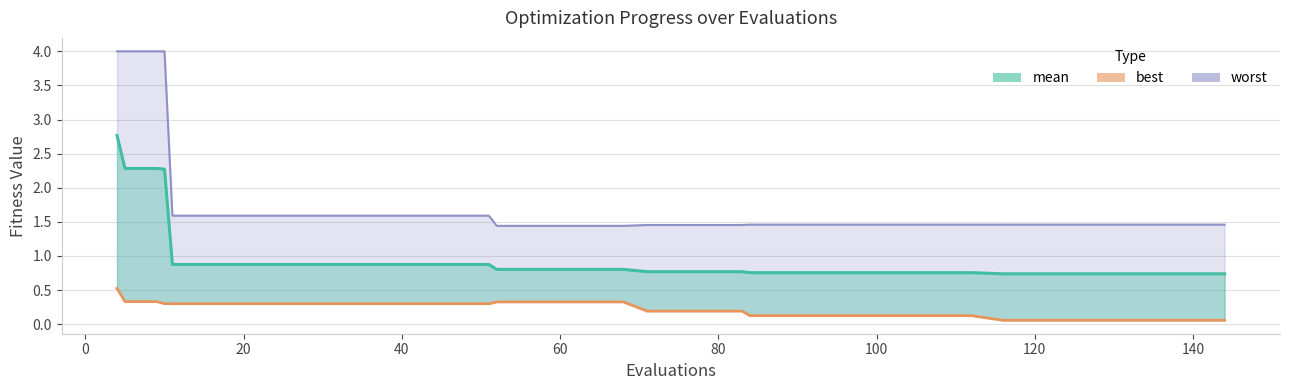

Is it true that the value at 37 is 0.0?

False